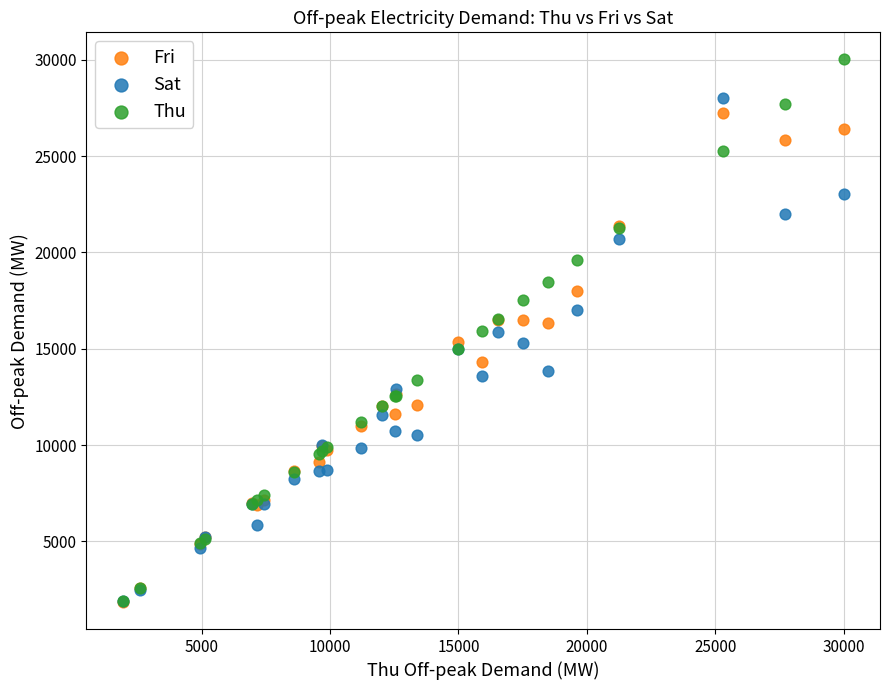

Which series contains the highest Y value?

Thu